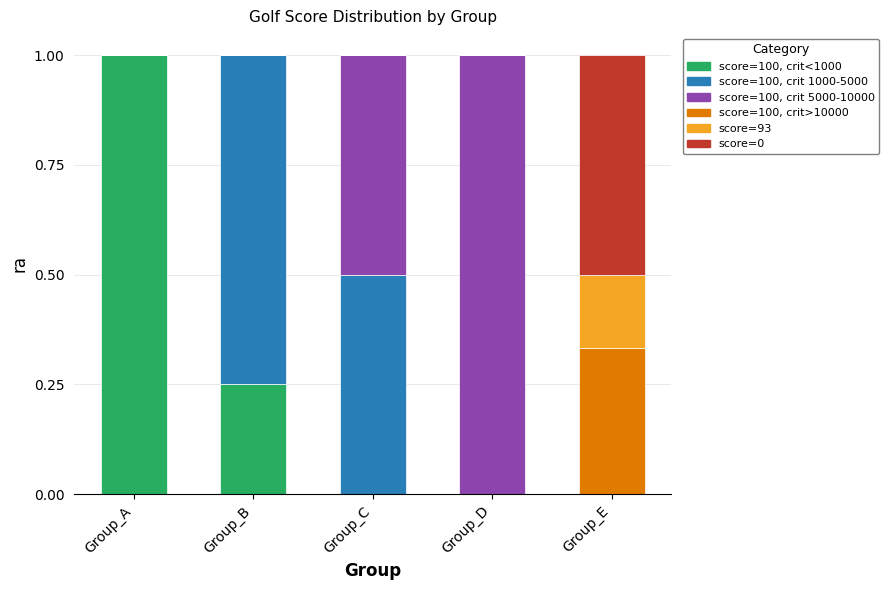

Are the bars grouped side by side (vs. stacked)?

No